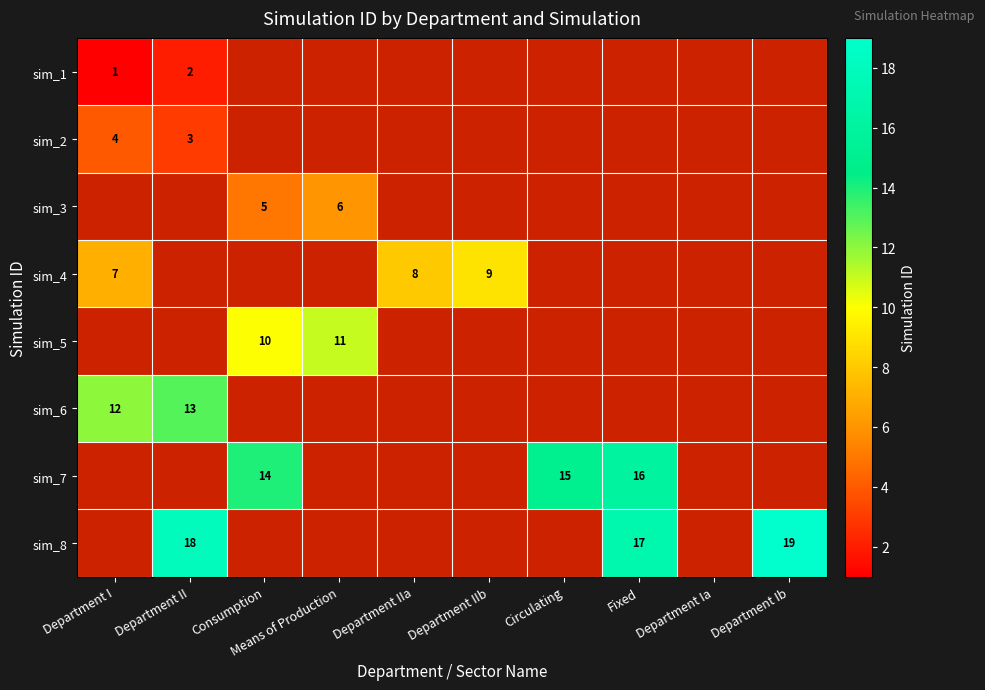

Which label corresponds to the largest value in the chart?

Department Ib